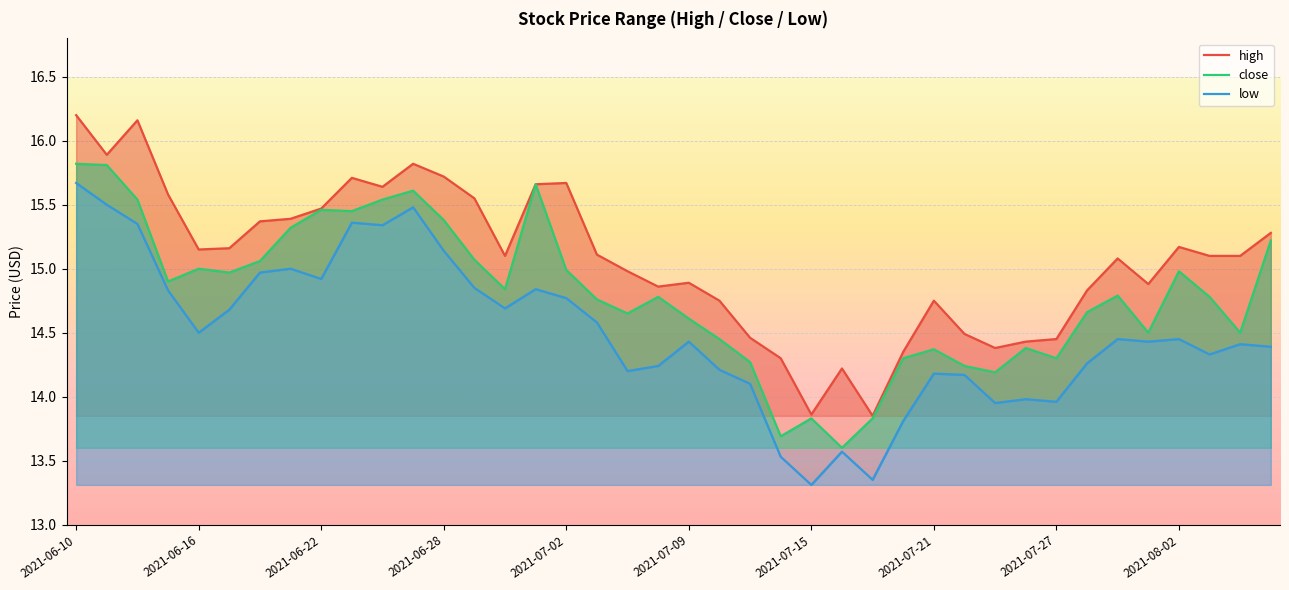

What is the difference between the high values at 37 and 24?

1.2